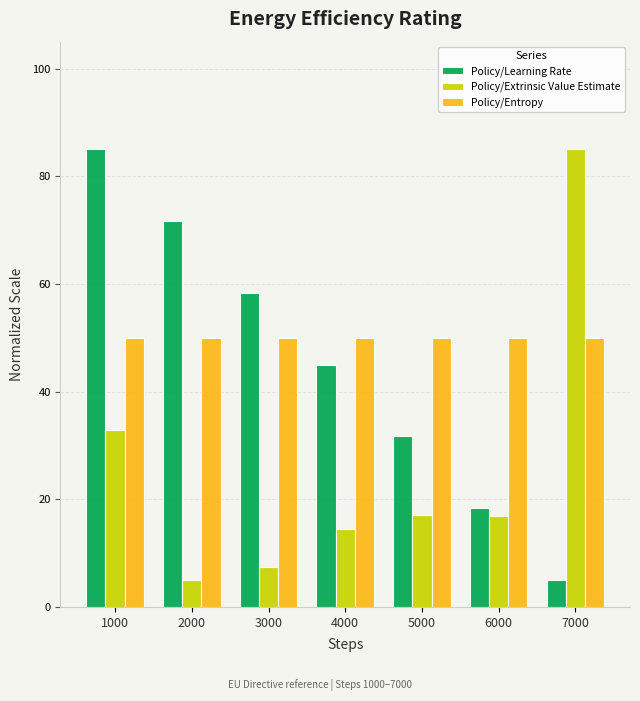

Which series changed the most between 1000 and 4000?

Policy/Learning Rate